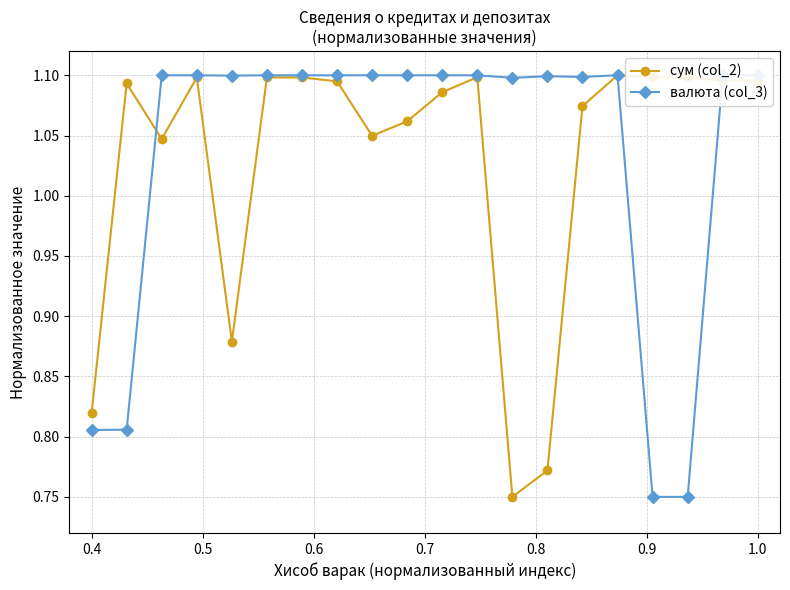

True or false: сум (col_2) has more than 1 points higher than both neighbors.

True